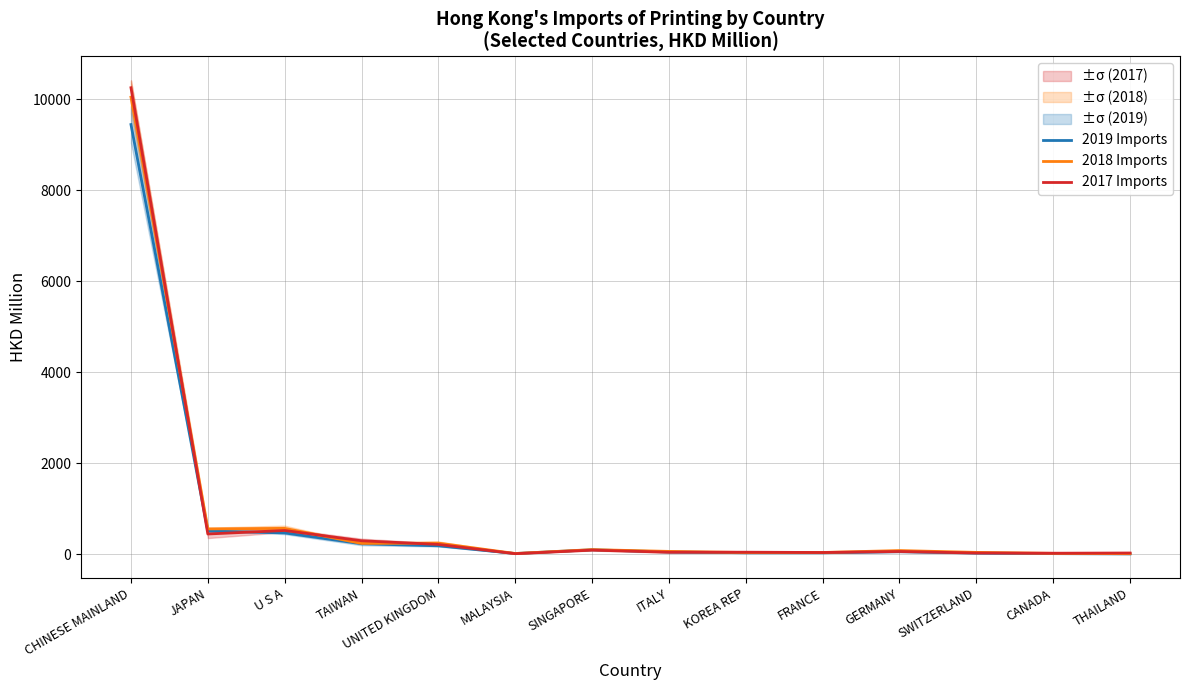

Which has a higher value, SINGAPORE or CHINESE MAINLAND?

CHINESE MAINLAND